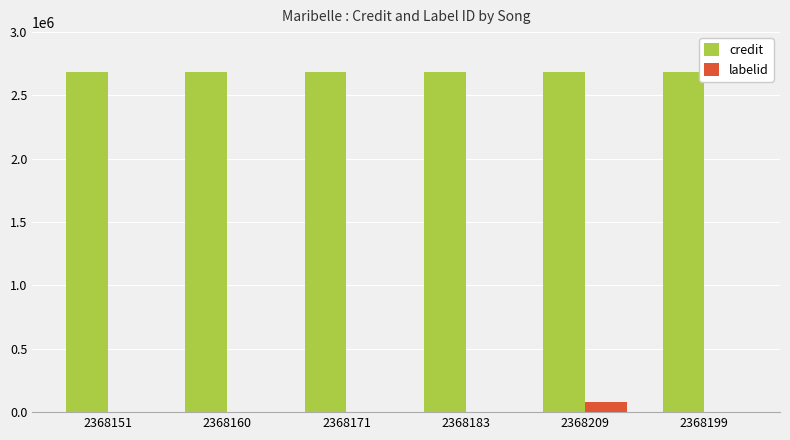

What are all the series names shown in the legend?

credit, labelid